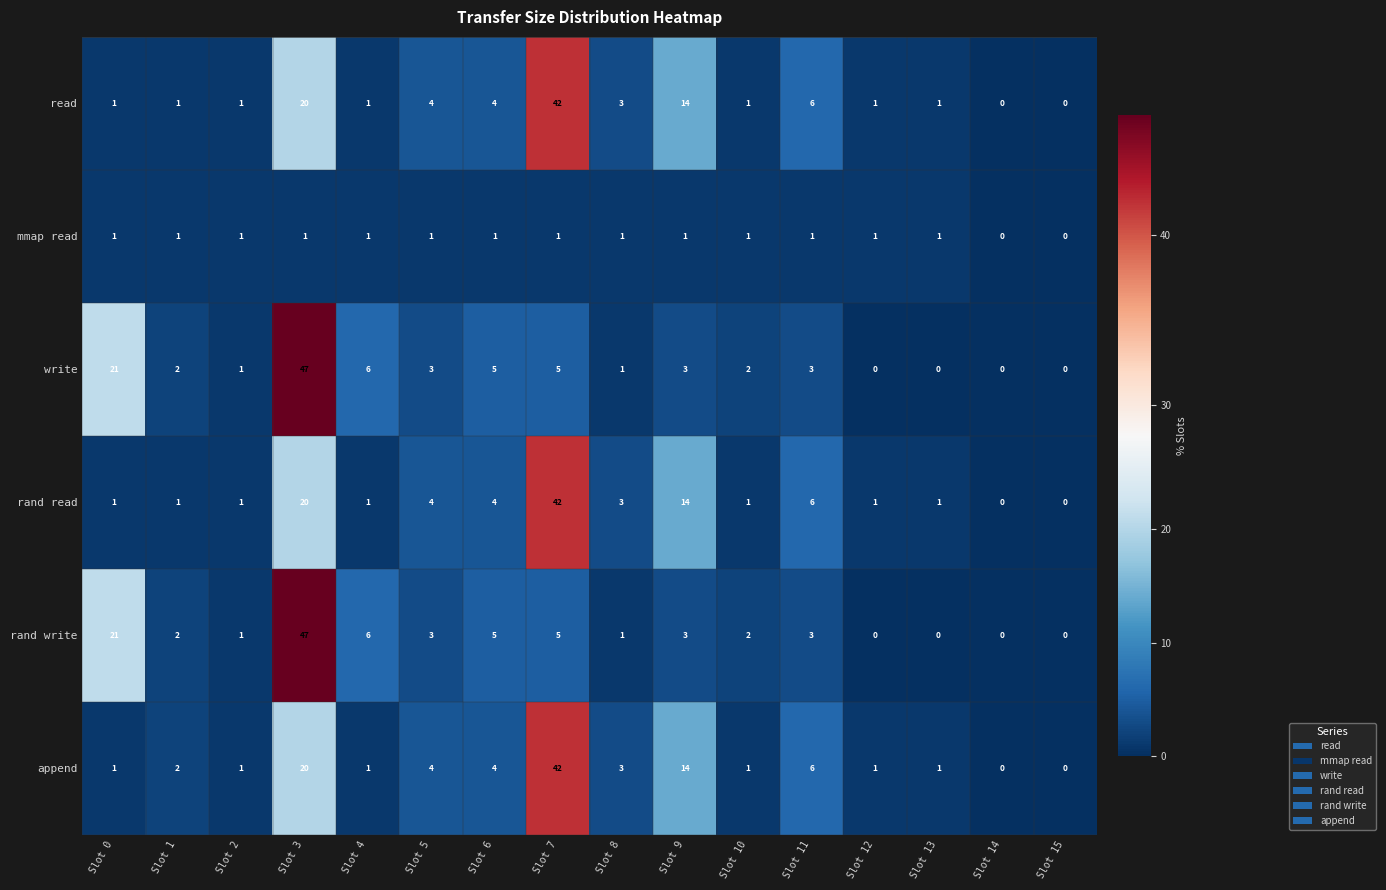

What is the maximum value shown in the chart?

47